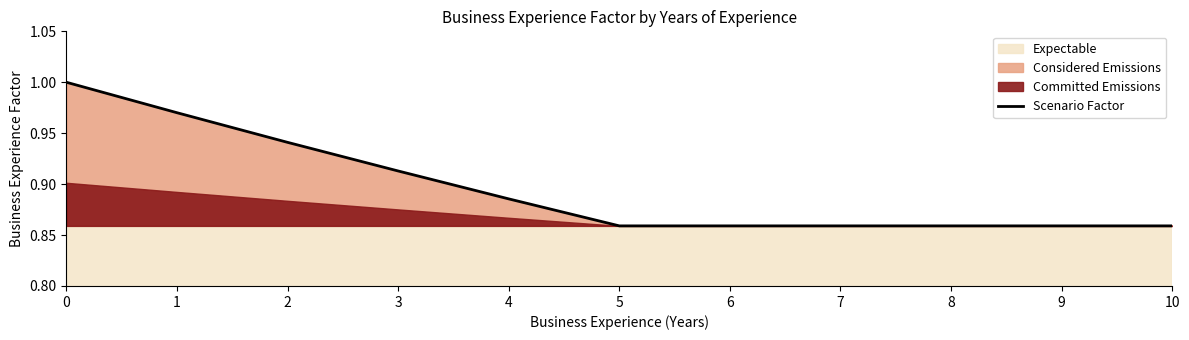

The Scenario Factor series shows 0.4 at 9. True or false?

False